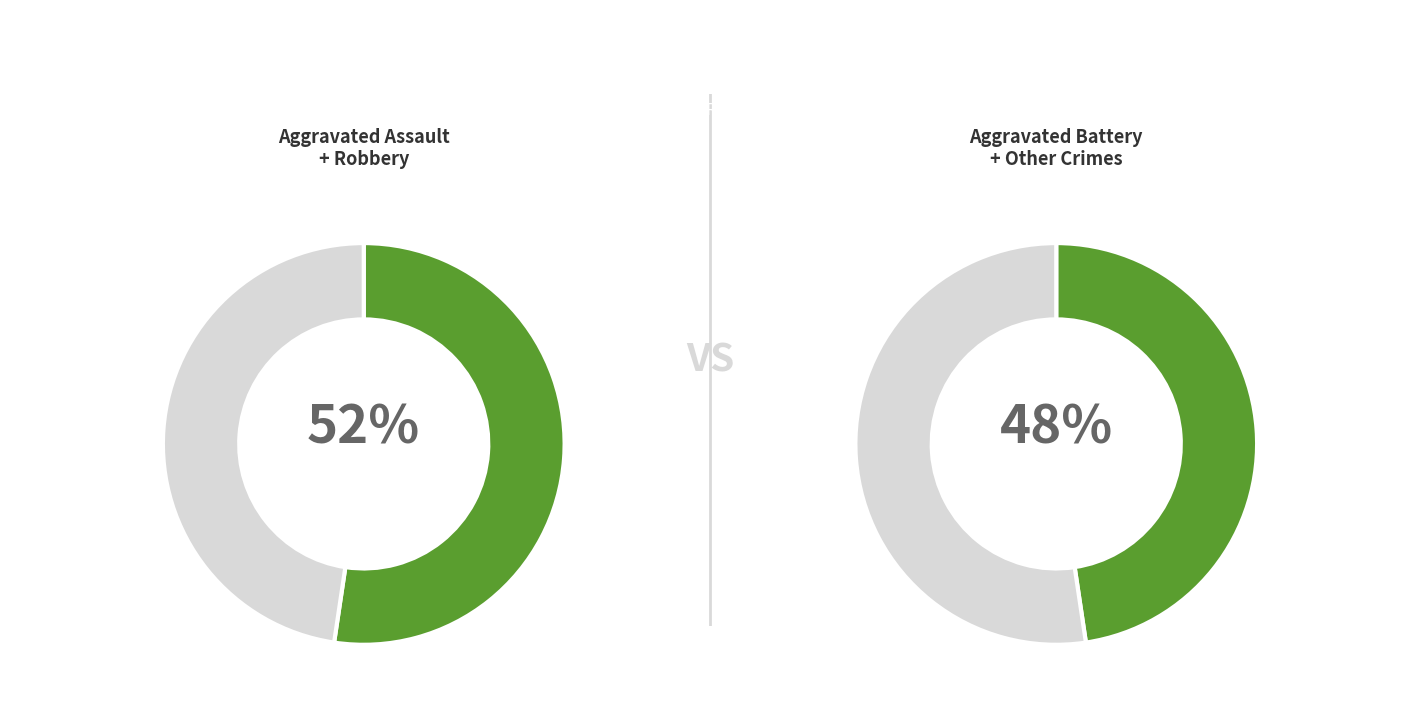

Combined, do Robbery and Aggravated Battery account for over 50%?

Yes